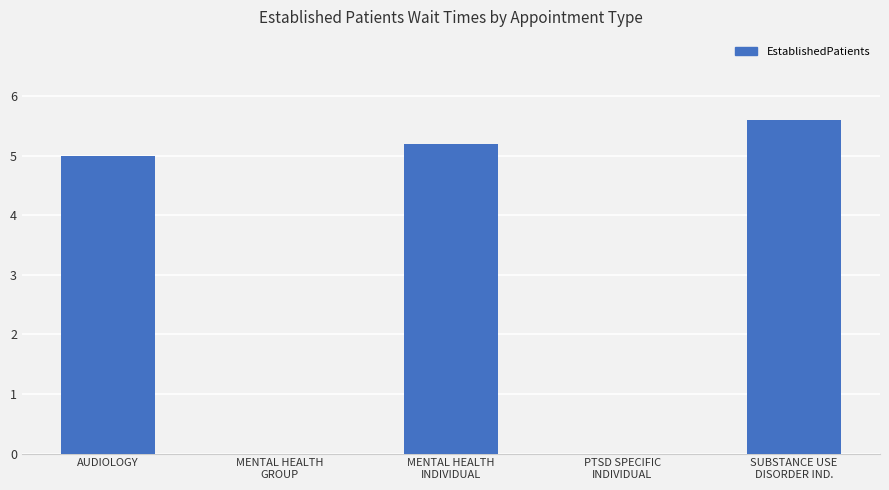

True or false: the data shows 5.0 at AUDIOLOGY.

True